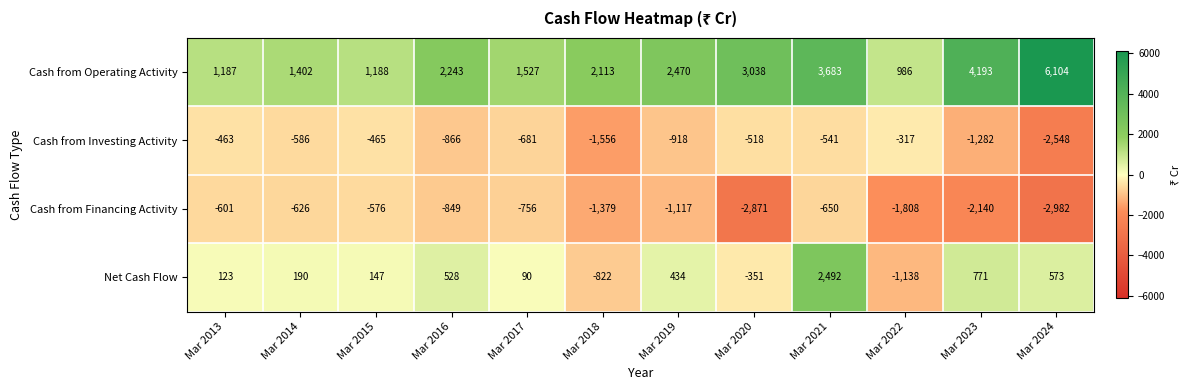

What is the smallest value displayed?

-2982